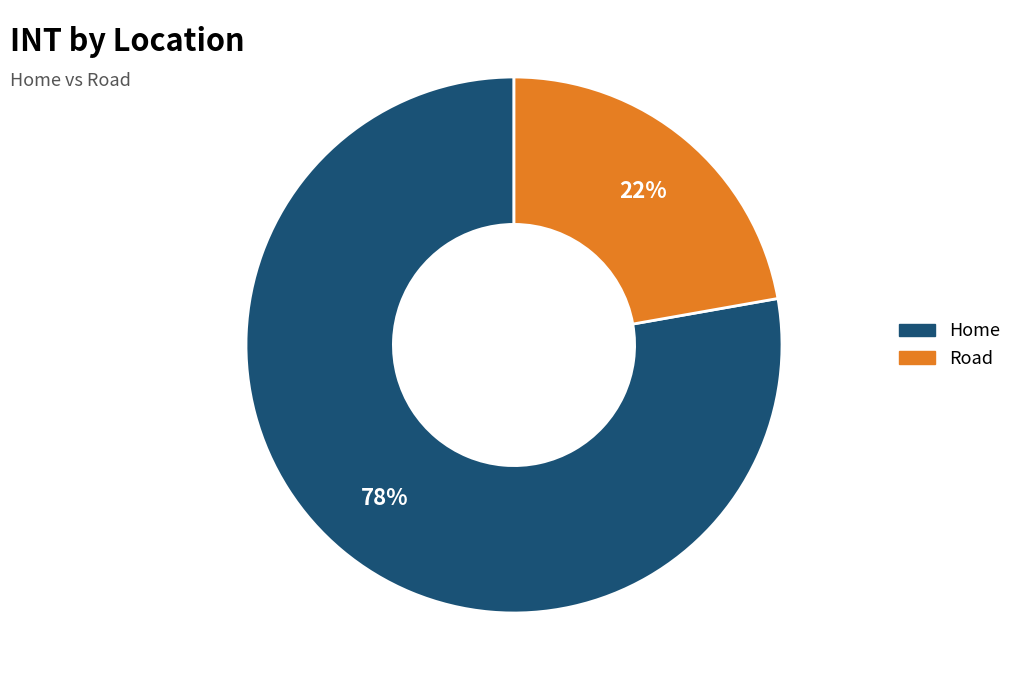

Is it true that Home is 66% of the pie?

False